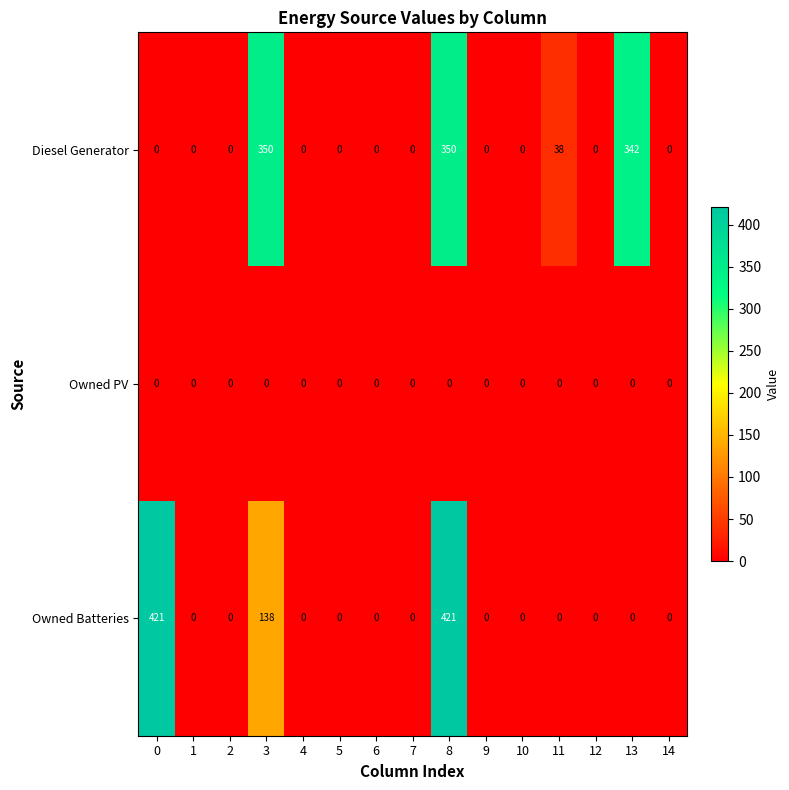

What is the greatest value displayed?

421